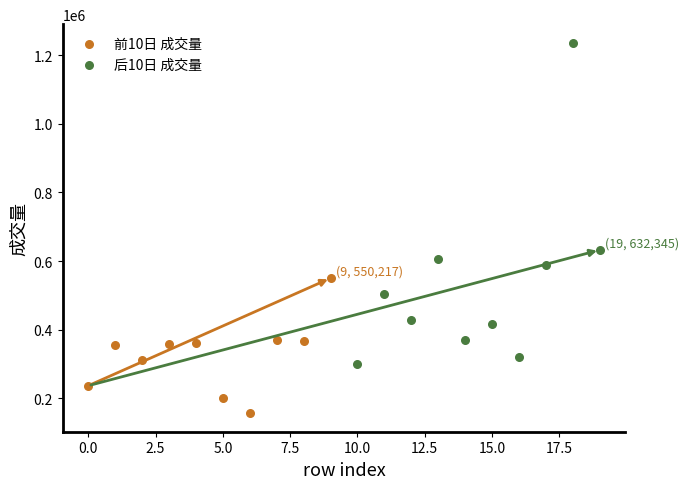

Which series contains the lowest Y value?

前10日 成交量